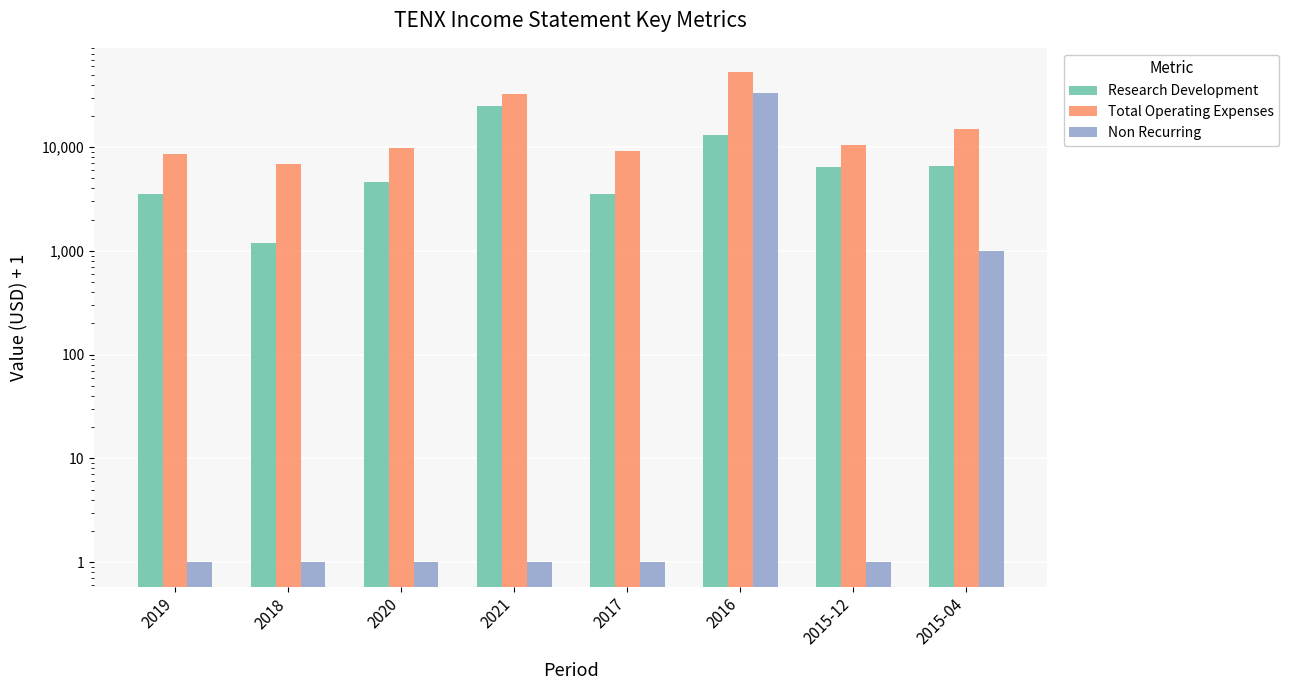

At which label does Total Operating Expenses first exceed 10401?

2021